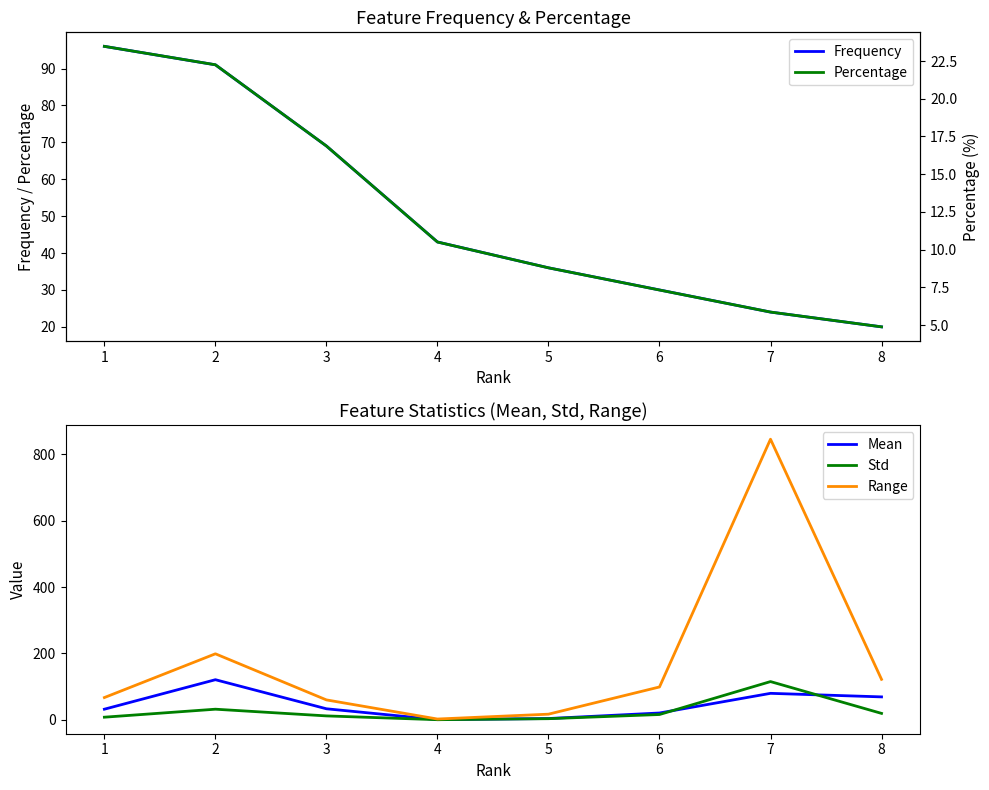

At how many categories does at least one series exceed 511?

1